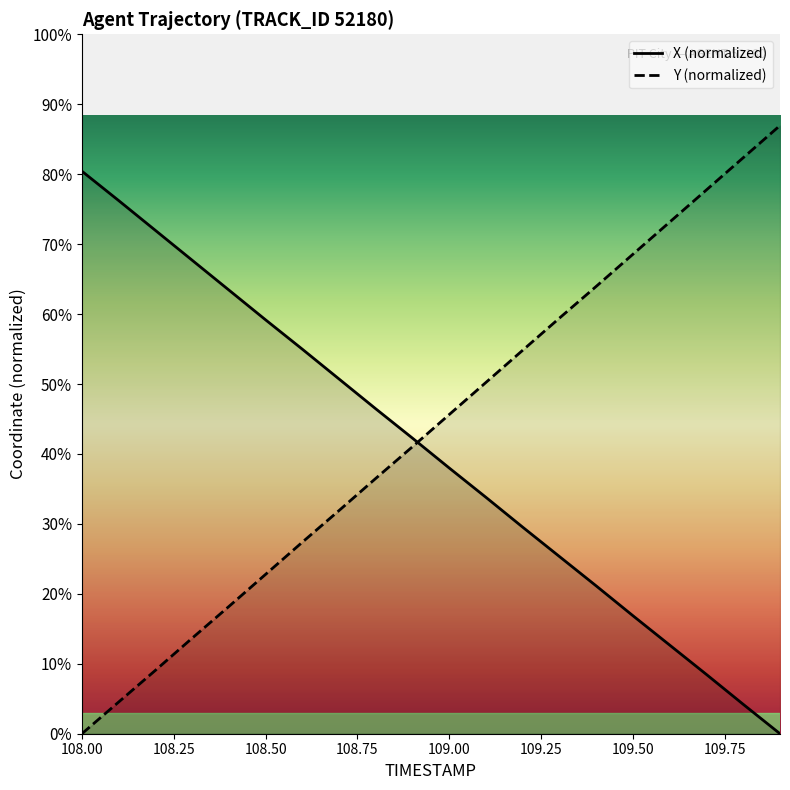

How many categories are shown in the chart?

20